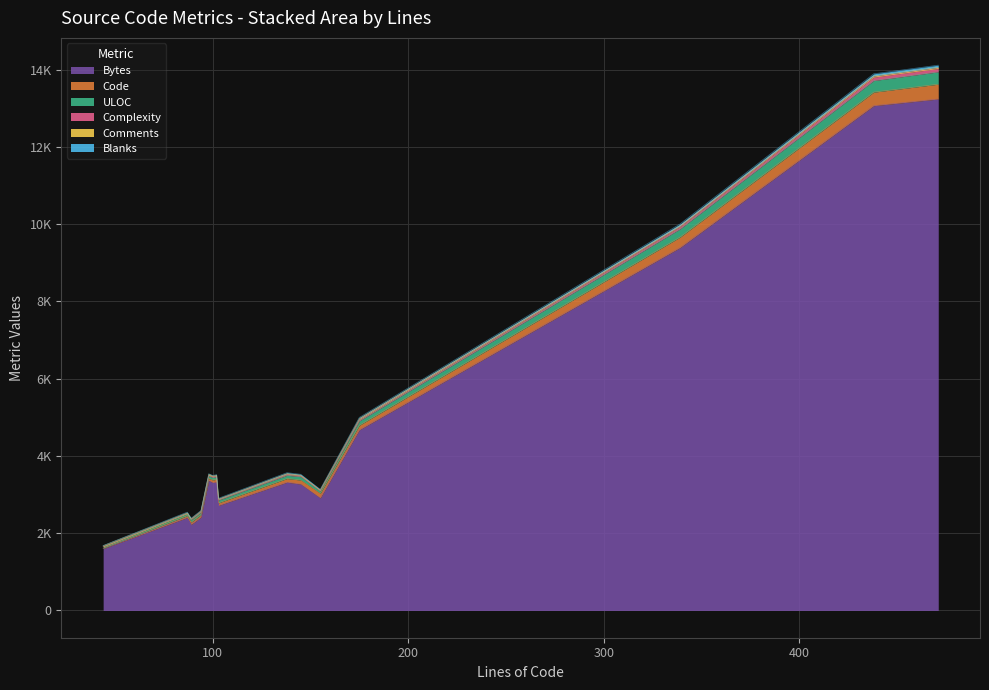

At pam.c(cmd), list the series in order from smallest to largest.

Blanks, Comments, Complexity, ULOC, Code, Bytes